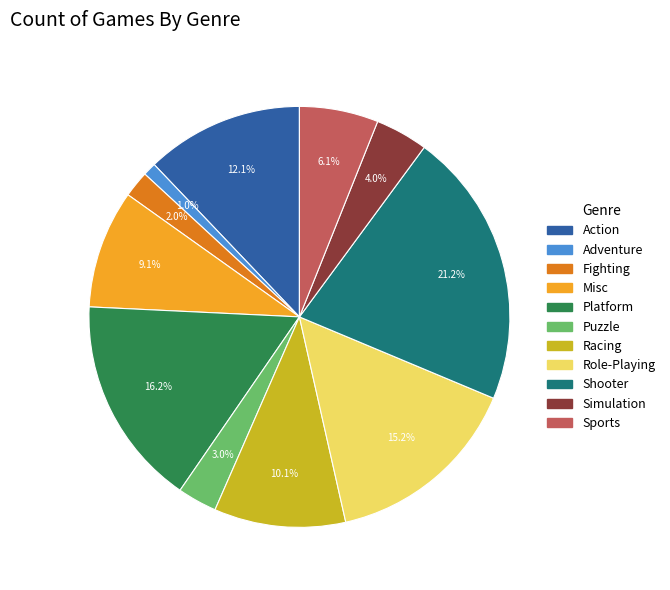

Which slice is the smallest?

Adventure